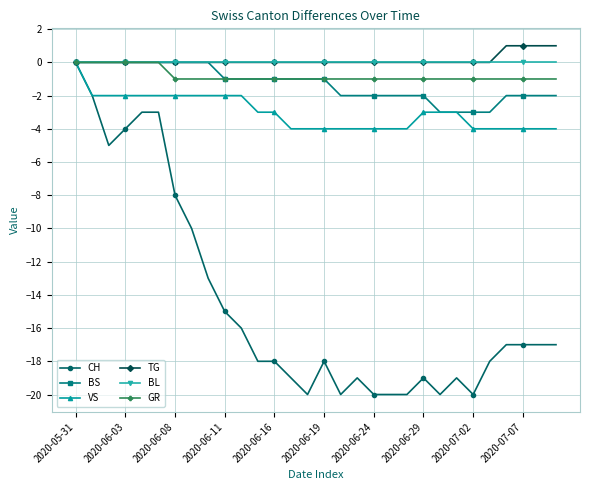

What is the smallest value displayed?

-20